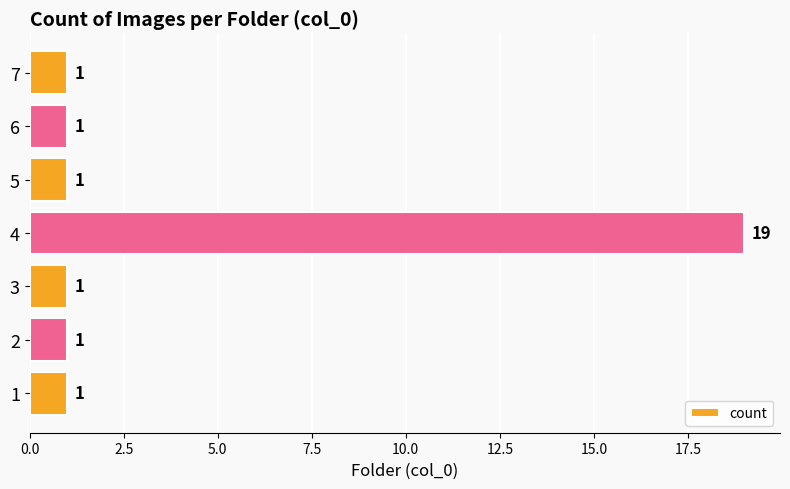

How many bars are there in total?

7